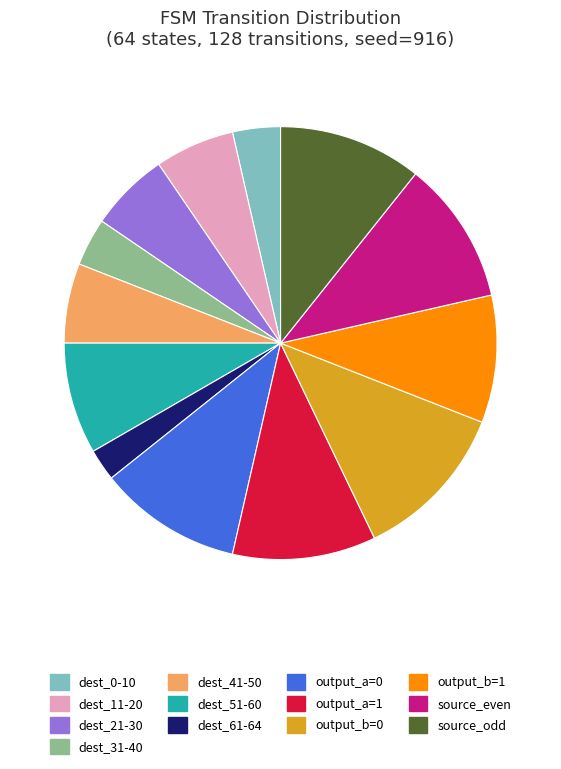

Is it true that dest_51-60 is 20% of the pie?

False